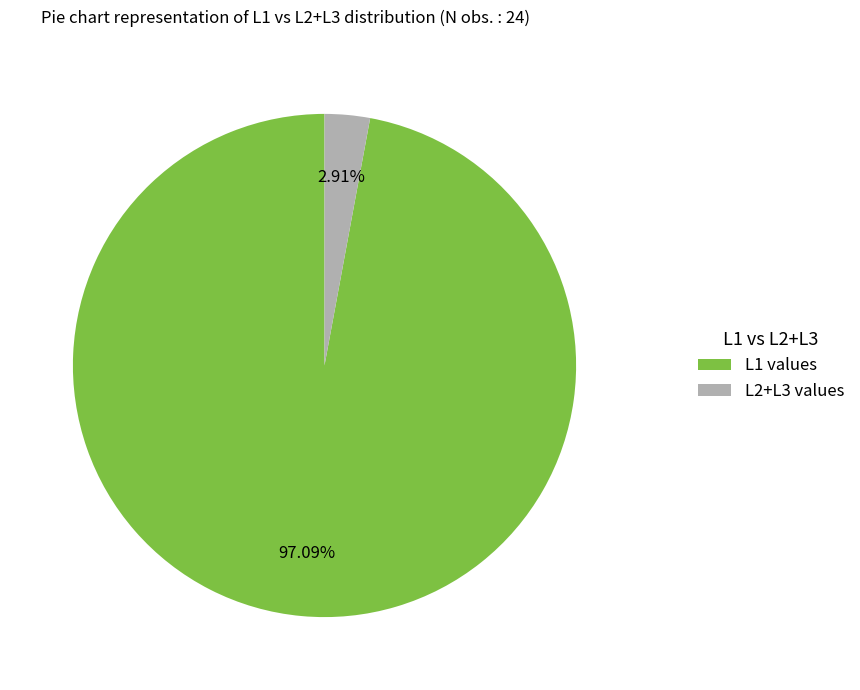

Is there any slice that represents more than half of the pie?

Yes